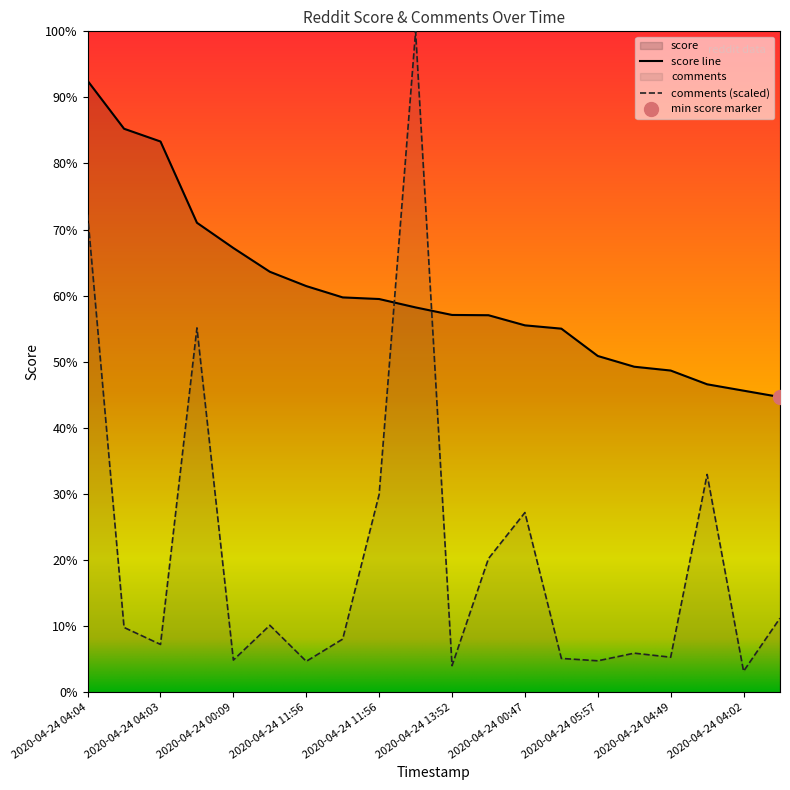

True or false: comments has a value of 14253.6 at 2020-04-24 00:47.

False